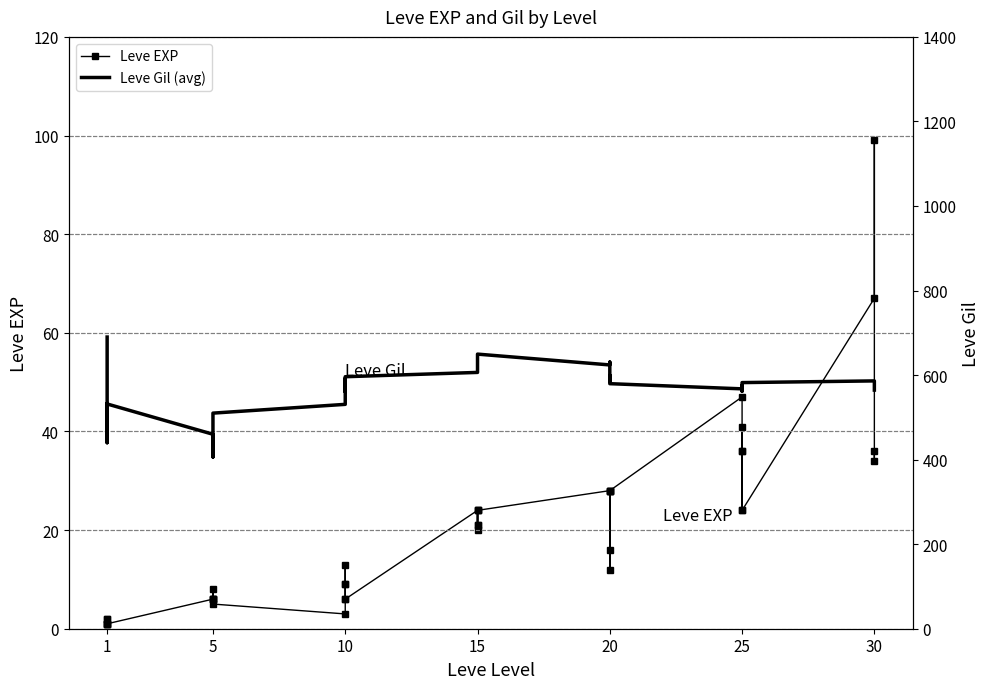

What is the difference between the maximum and second lowest values in the Leve EXP series?

98.0